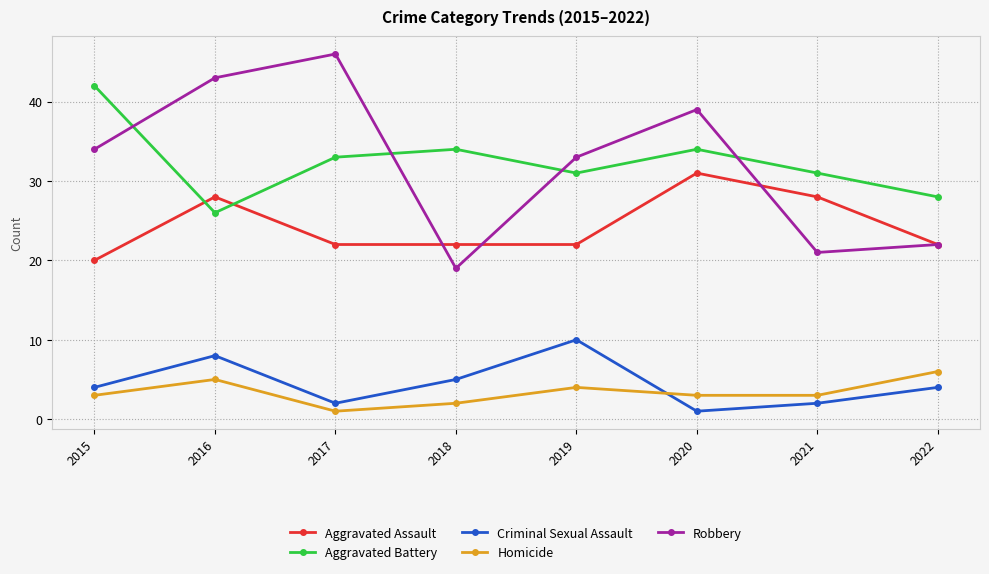

The value of Criminal Sexual Assault at 2022 is 4. True or false?

True